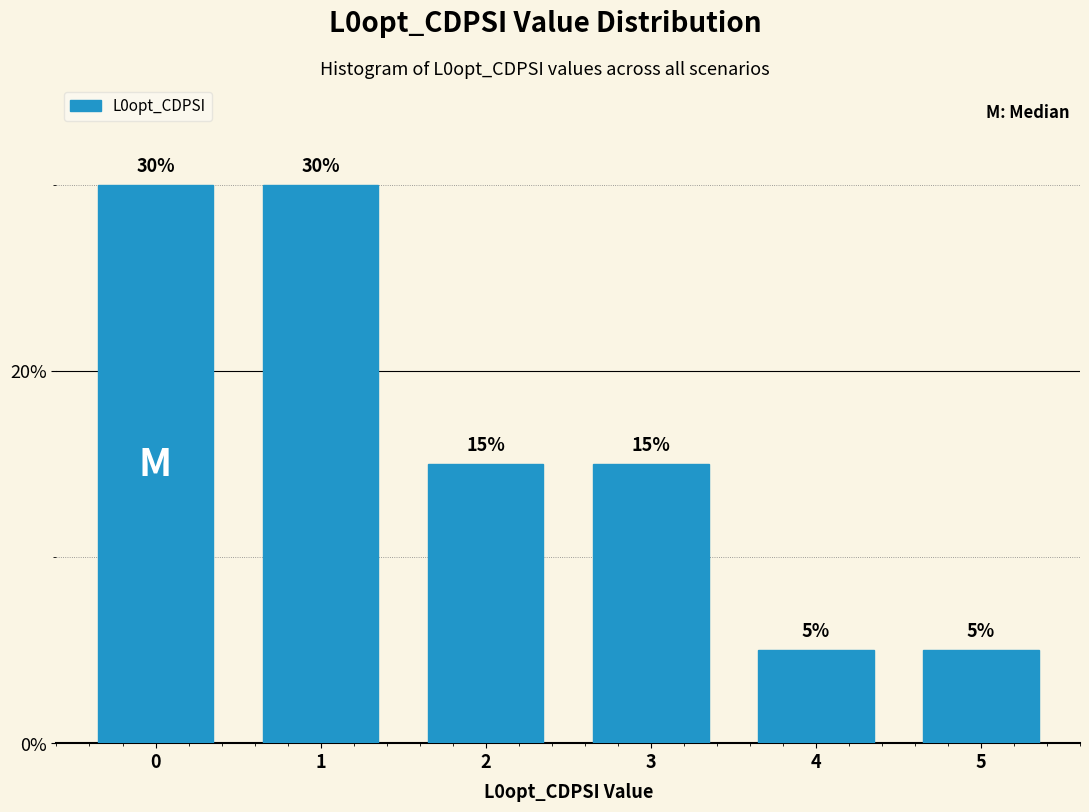

Reading left to right, extract all data points from this chart.

0=30	1=30	2=15	3=15	4=5	5=5